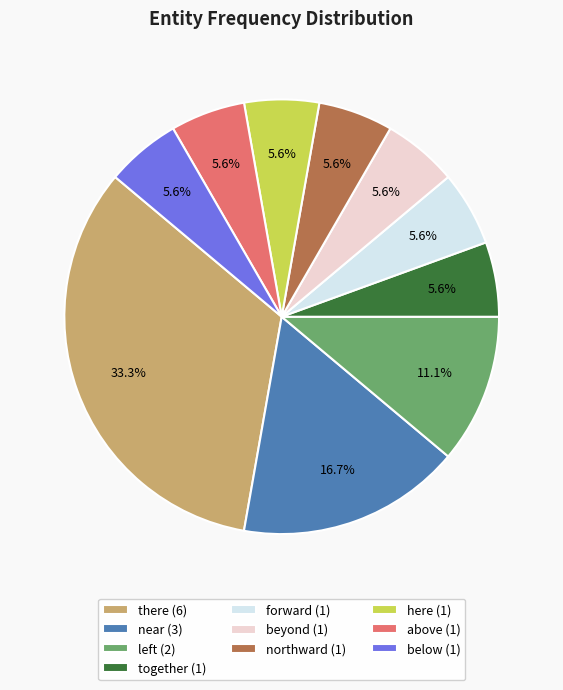

Is there a majority slice in this chart?

No